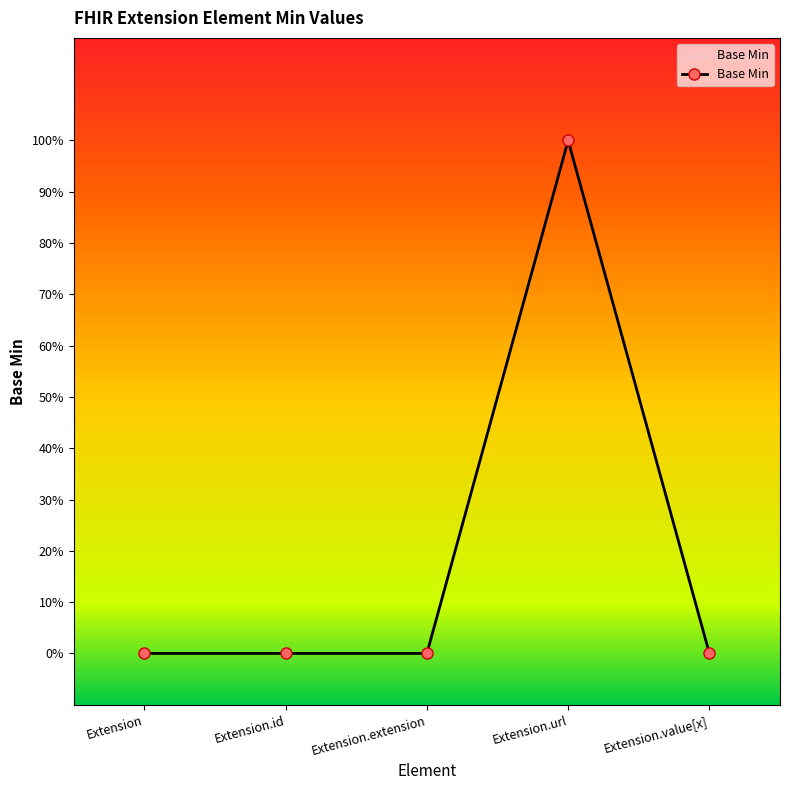

What is the label of the 4th point from the left?

Extension.url